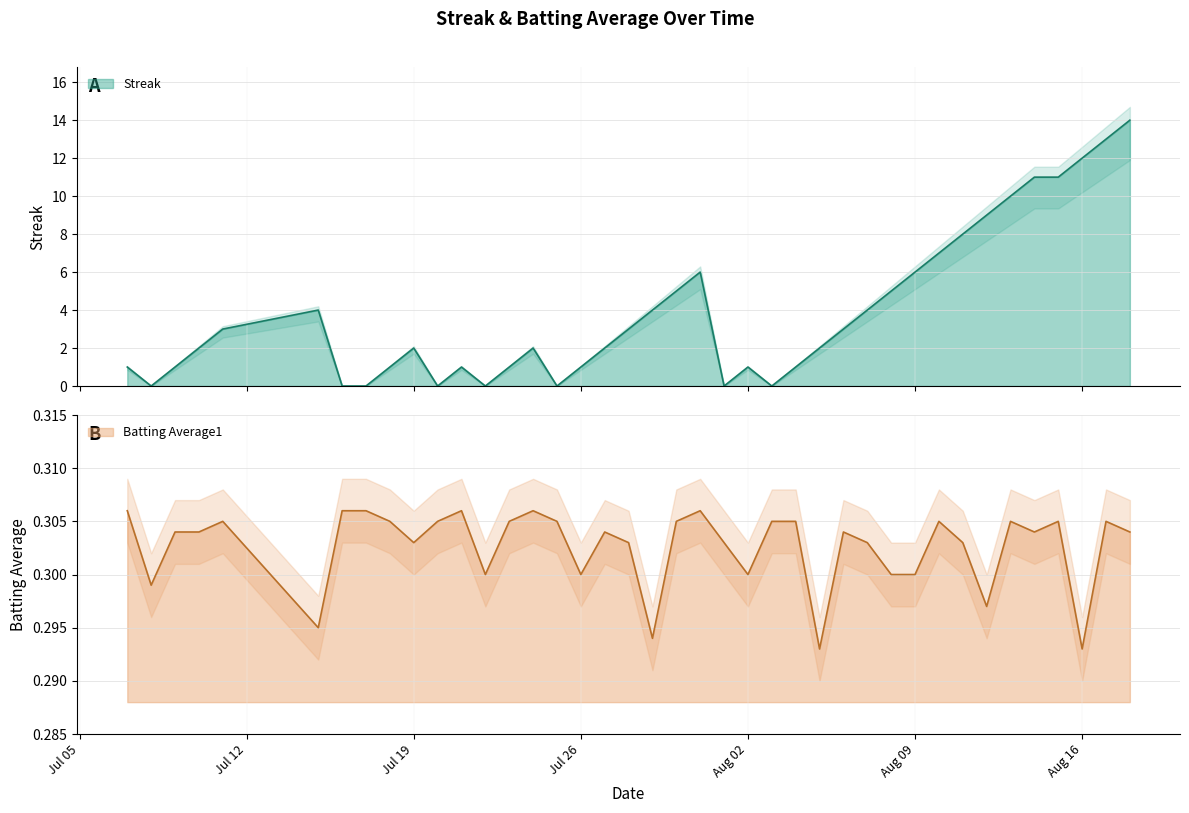

Does the chart display data point markers on the line(s)?

No